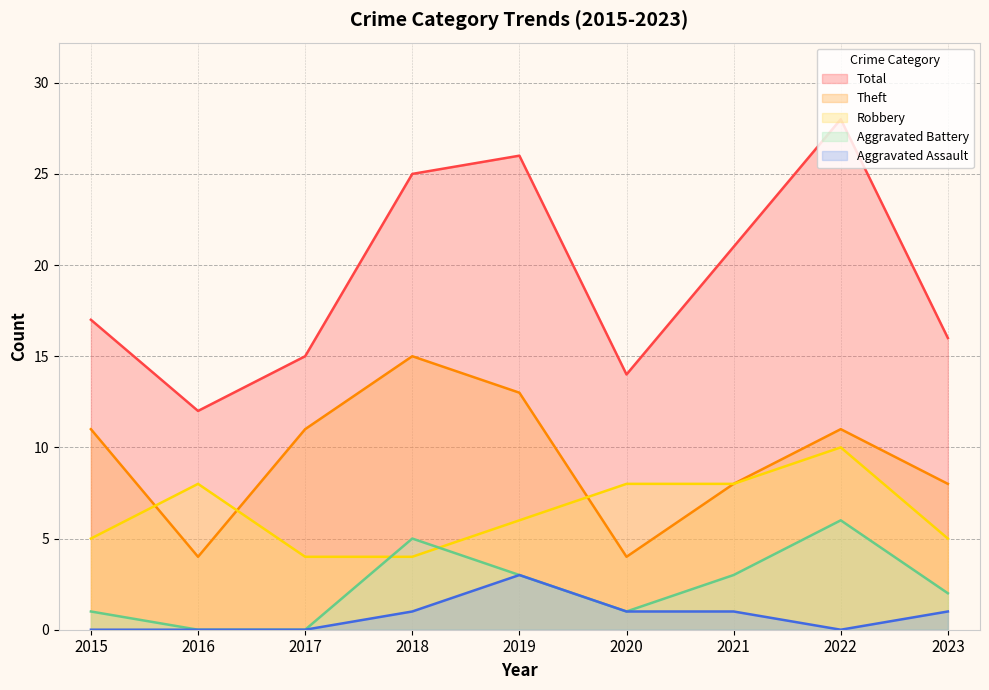

Reading left to right, list all the values displayed in this chart.

Robbery: 5	8	4	4	6	8	8	10	5
Theft: 11	4	11	15	13	4	8	11	8
Aggravated Battery: 1	0	0	5	3	1	3	6	2
Aggravated Assault: 0	0	0	1	3	1	1	0	1
Total: 17	12	15	25	26	14	21	28	16